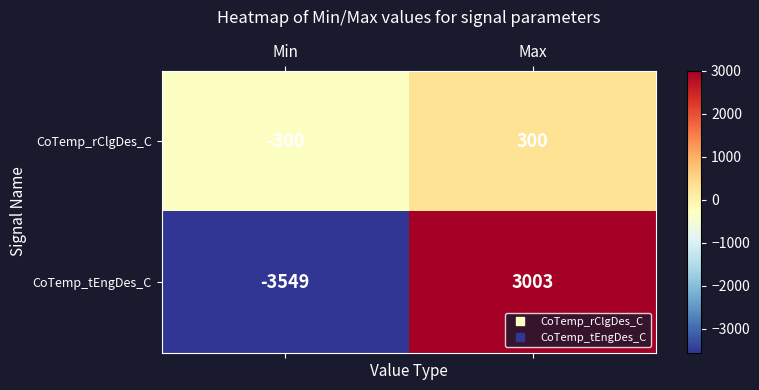

At Min, list the series in order from smallest to largest.

CoTemp_tEngDes_C, CoTemp_rClgDes_C